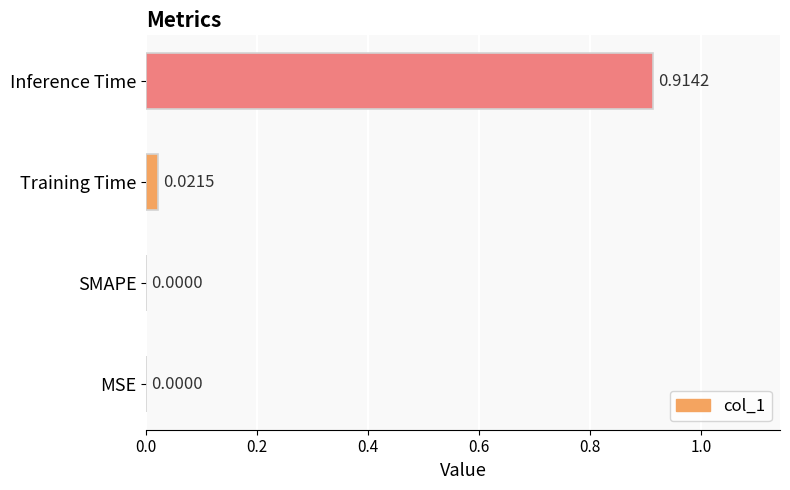

What is the change in value from MSE to Inference Time?

+0.9